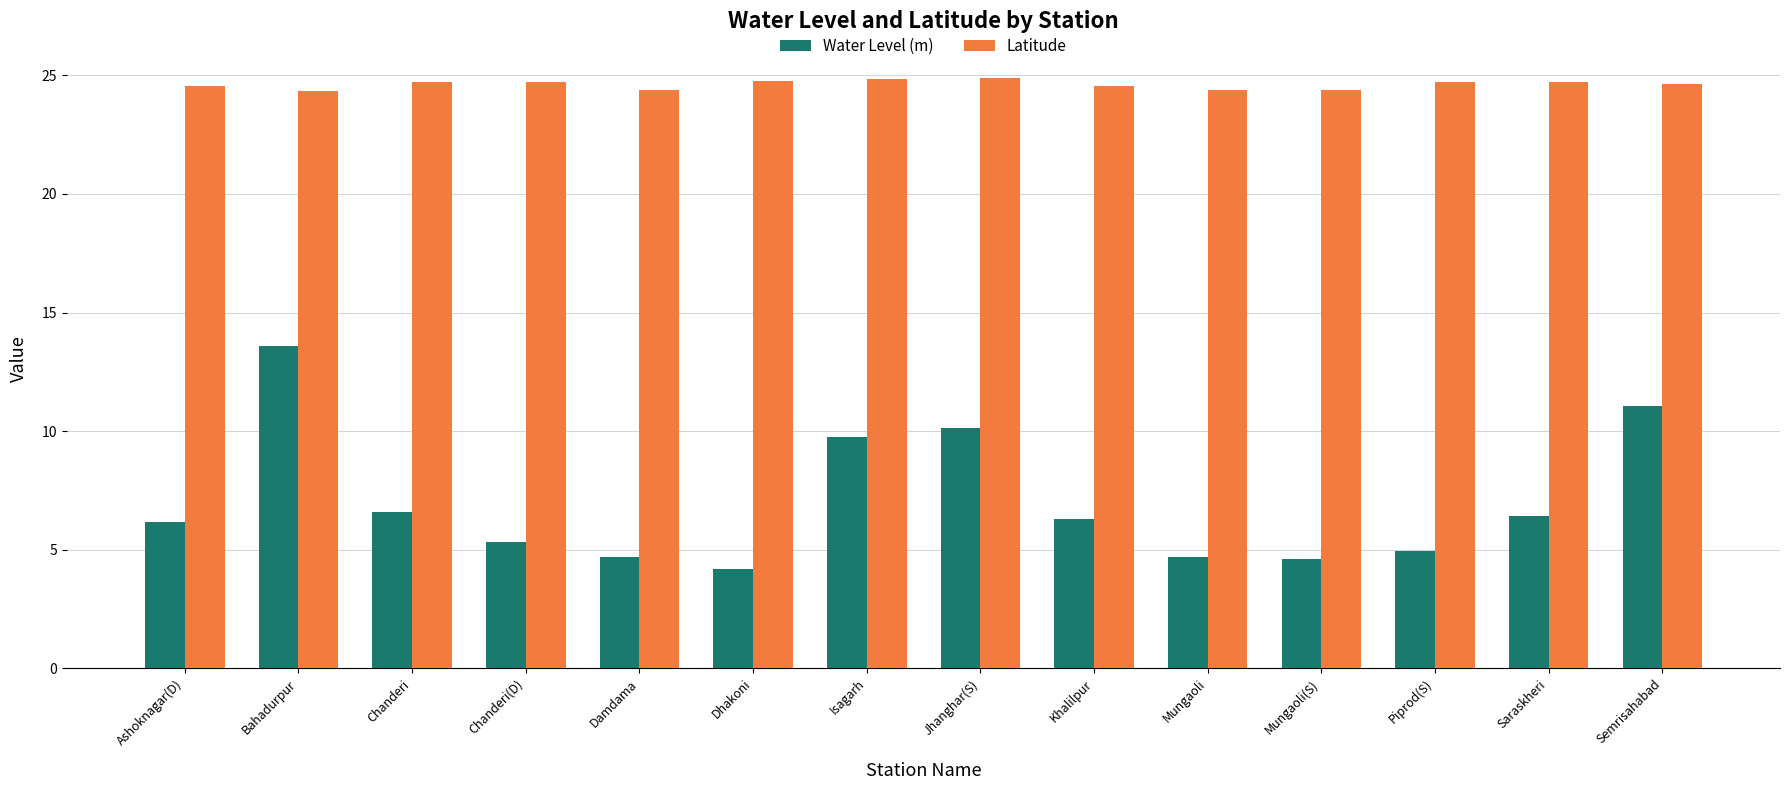

True or false: Latitude has a value of 24.9 at Jhanghar(S).

True